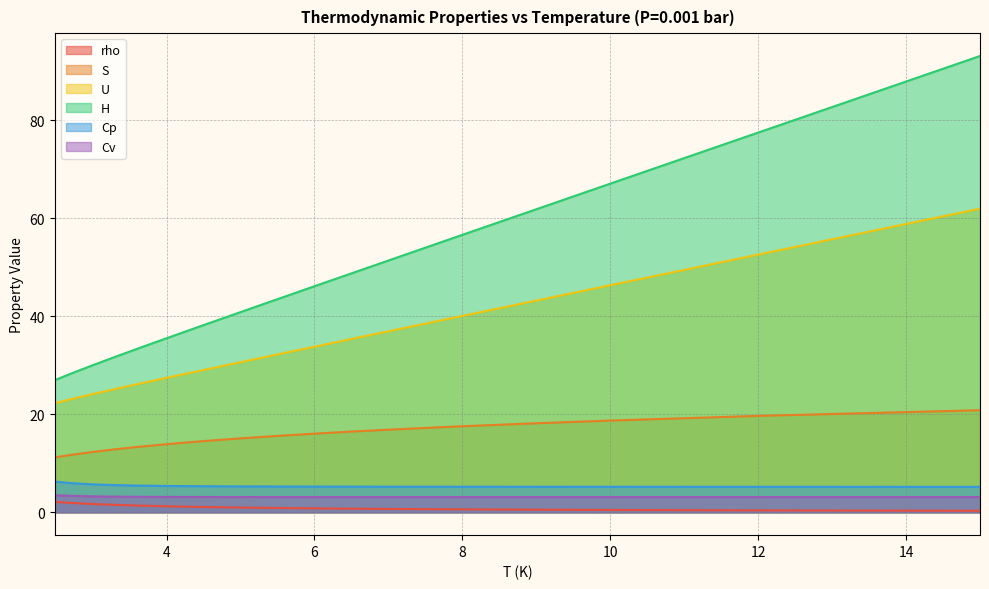

At which category does the chart reach its peak across all series?

15.0